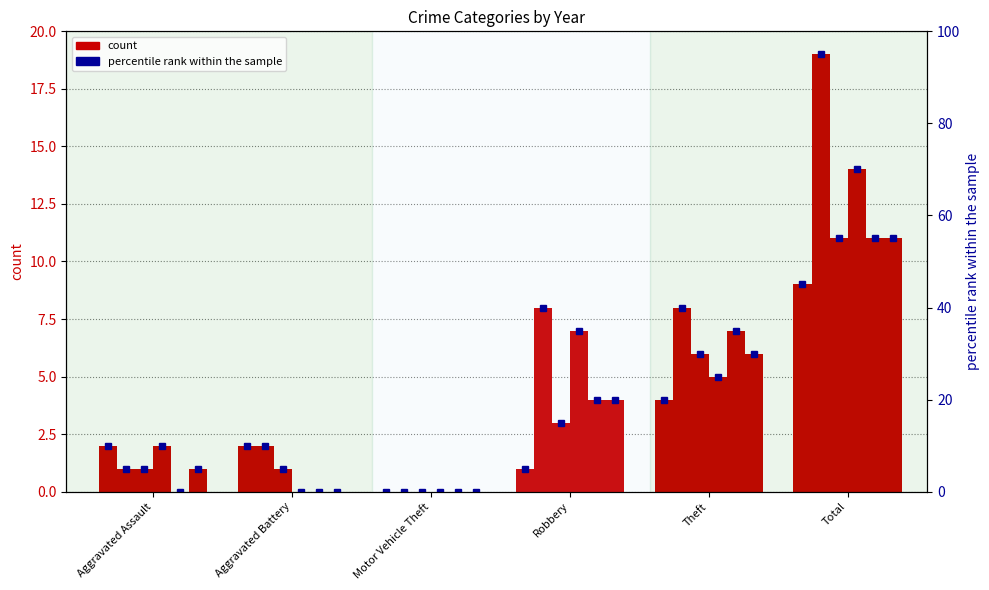

How many bars are there in each group?

6